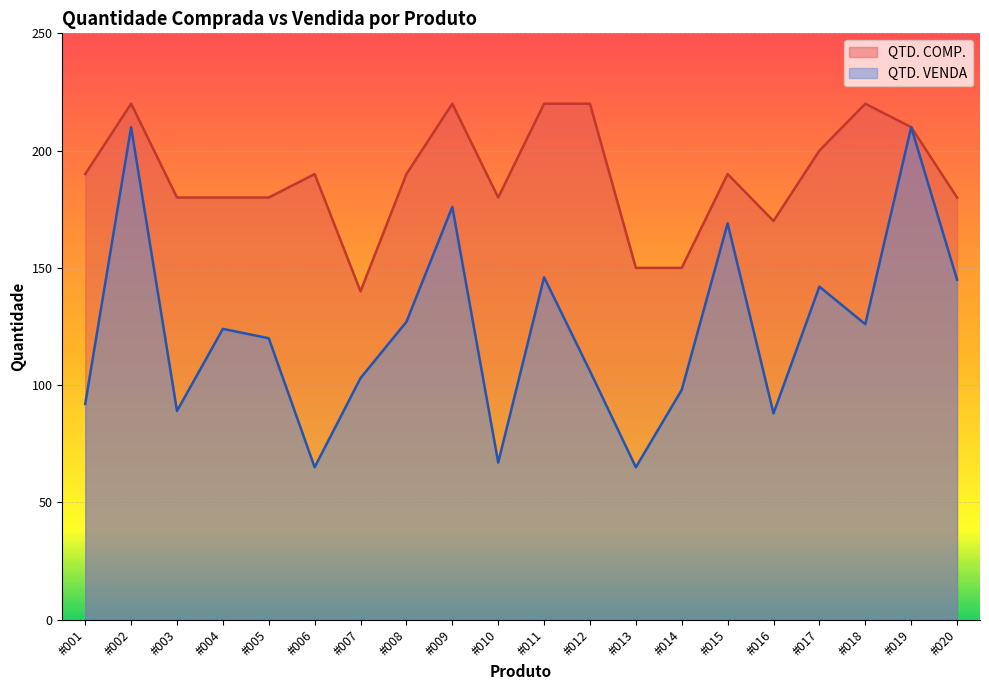

What is the approximate value of QTD. COMP. at #005, to the nearest 5?

180